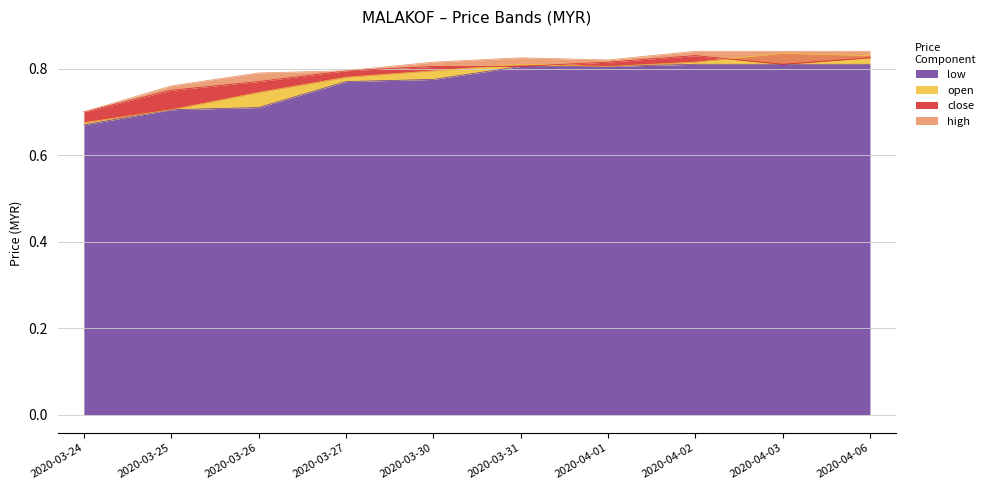

What is the lowest value of the low series?

0.7